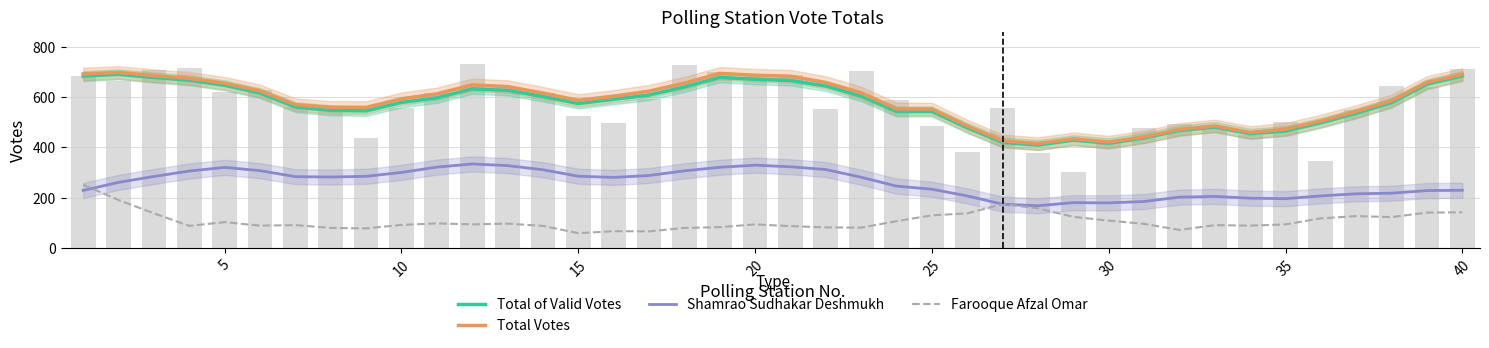

How many groups of bars are there?

40